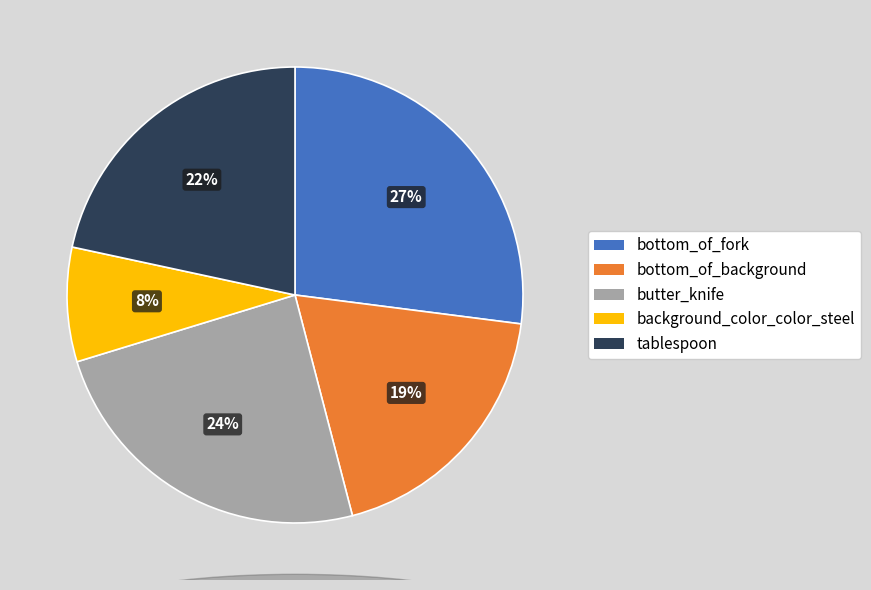

To the nearest percent, what is the difference between the largest and smallest slice percentages?

19%